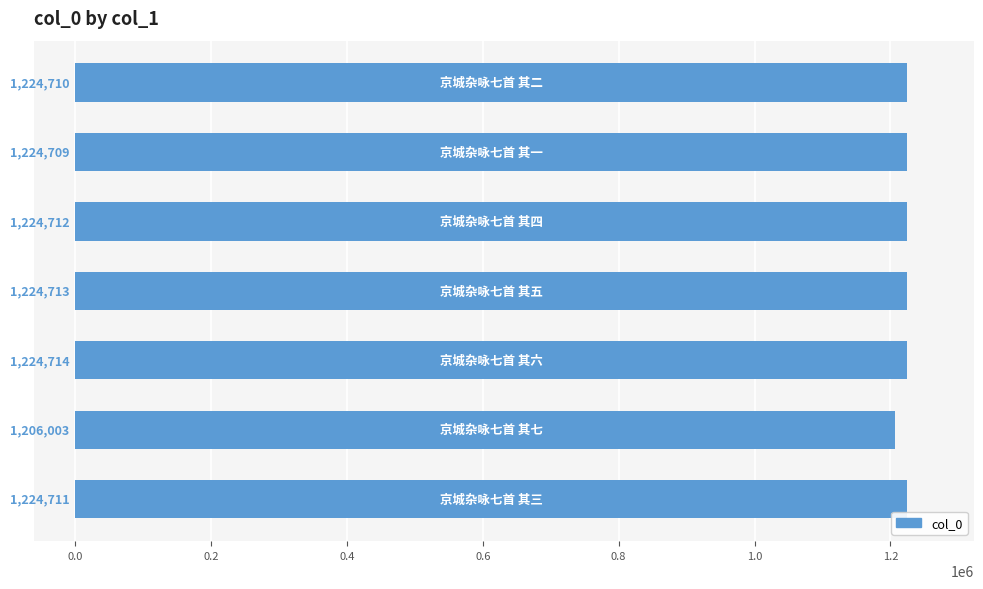

What is the greatest value displayed?

1224714